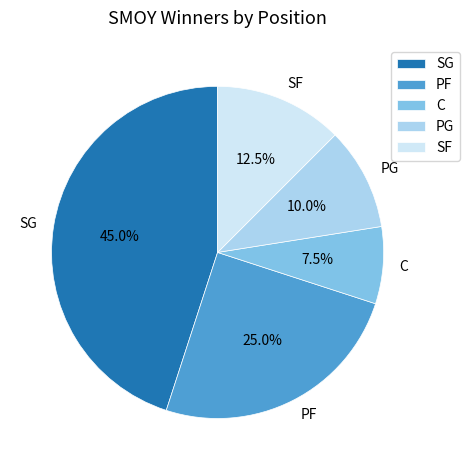

True or false: SG accounts for 45% of the total.

True